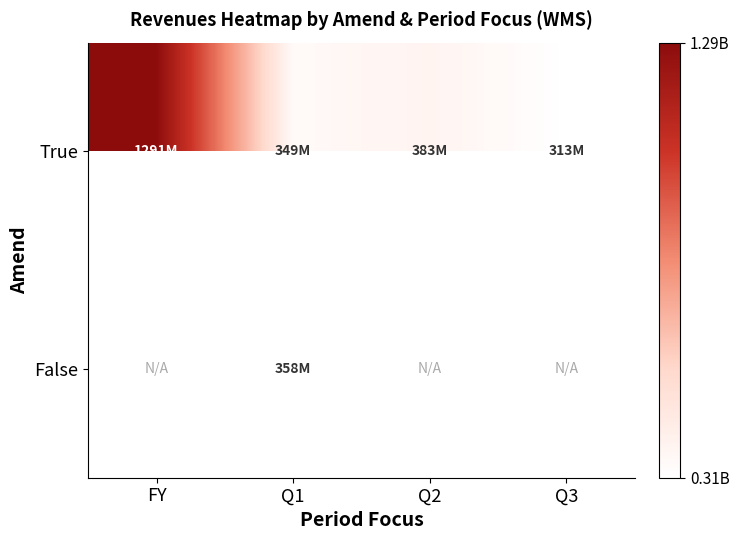

Is the value of False at Q1 greater than the value of True at Q3?

Yes